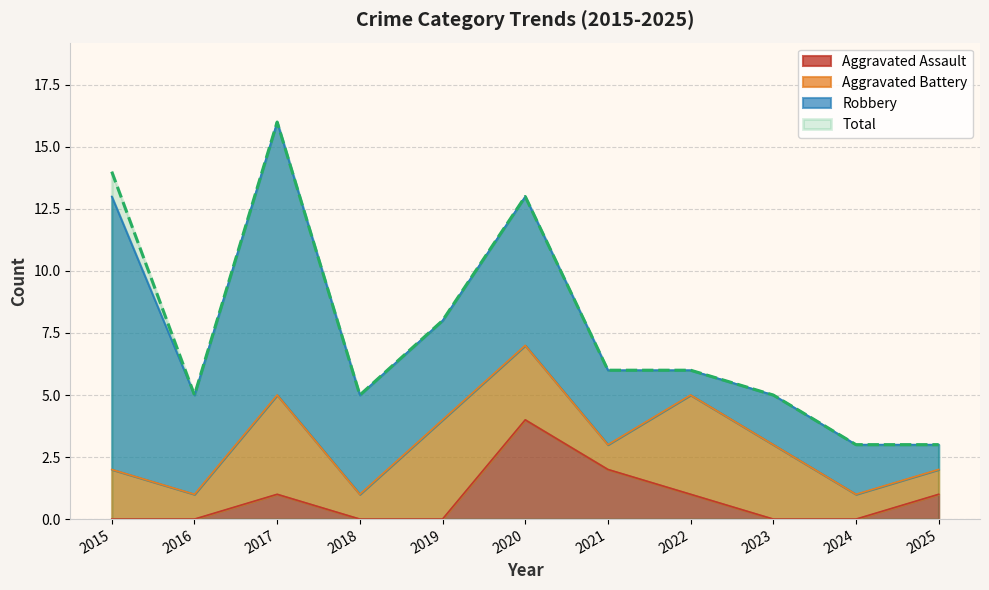

The value of Total at 2019 is 12. True or false?

False